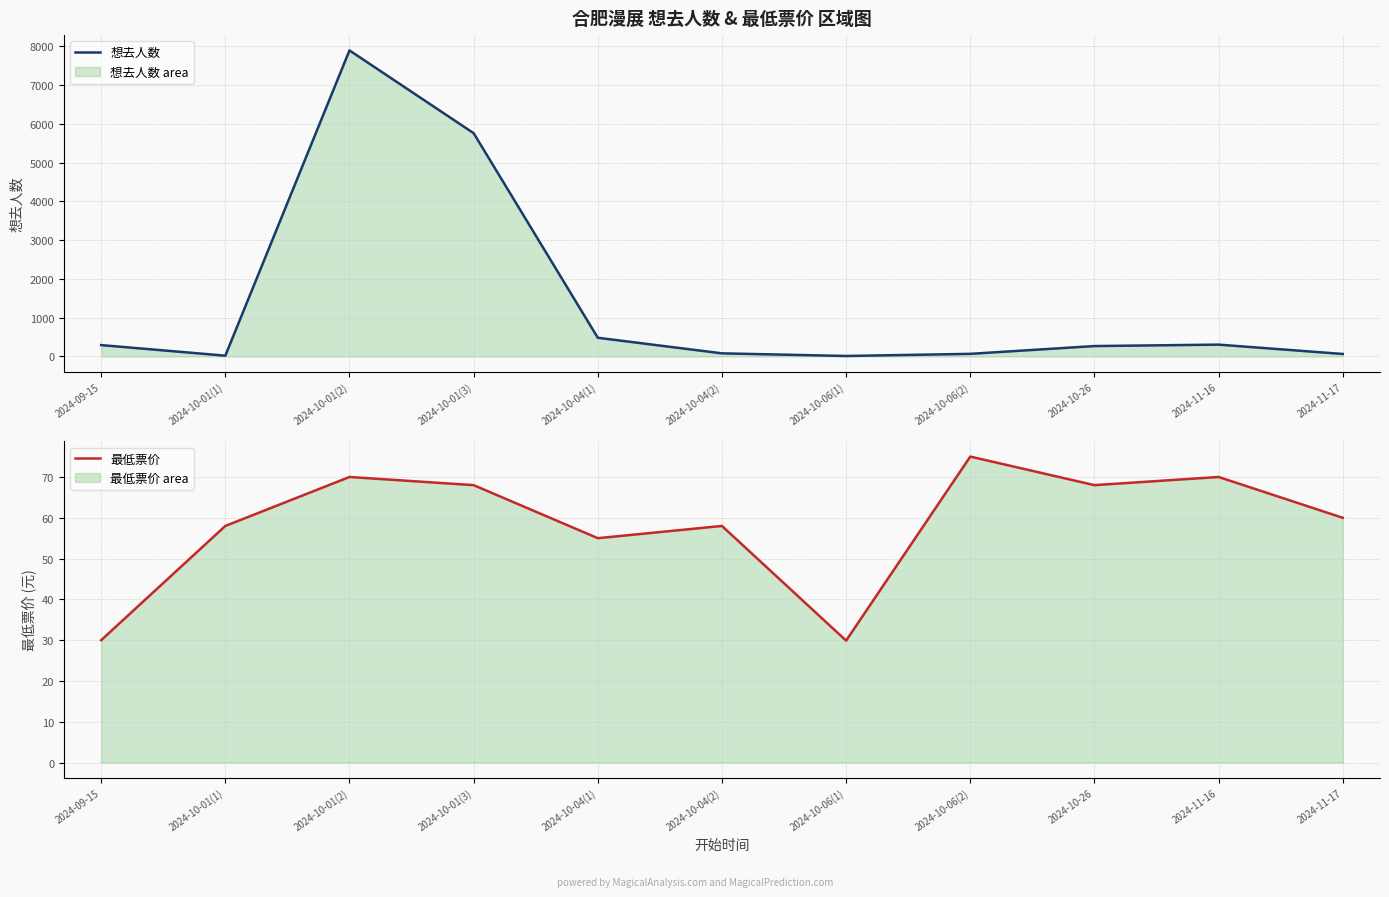

What position from the right is 2024-10-04(2)?

6